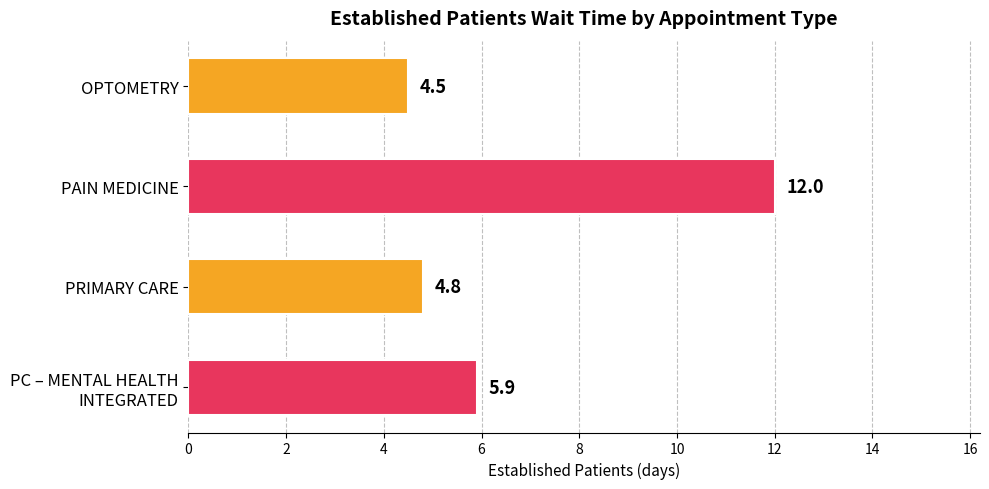

Are the bars grouped side by side (vs. stacked)?

No